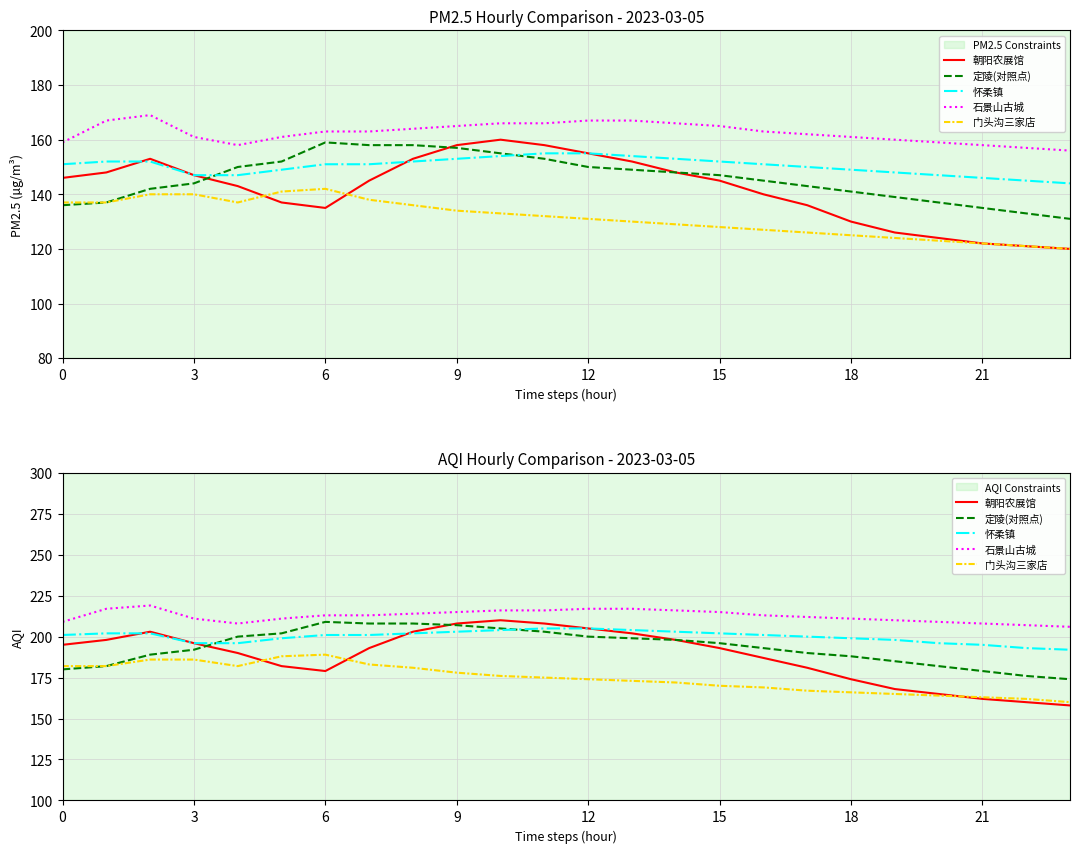

True or false: 怀柔镇 has more than 1 points higher than both neighbors.

False